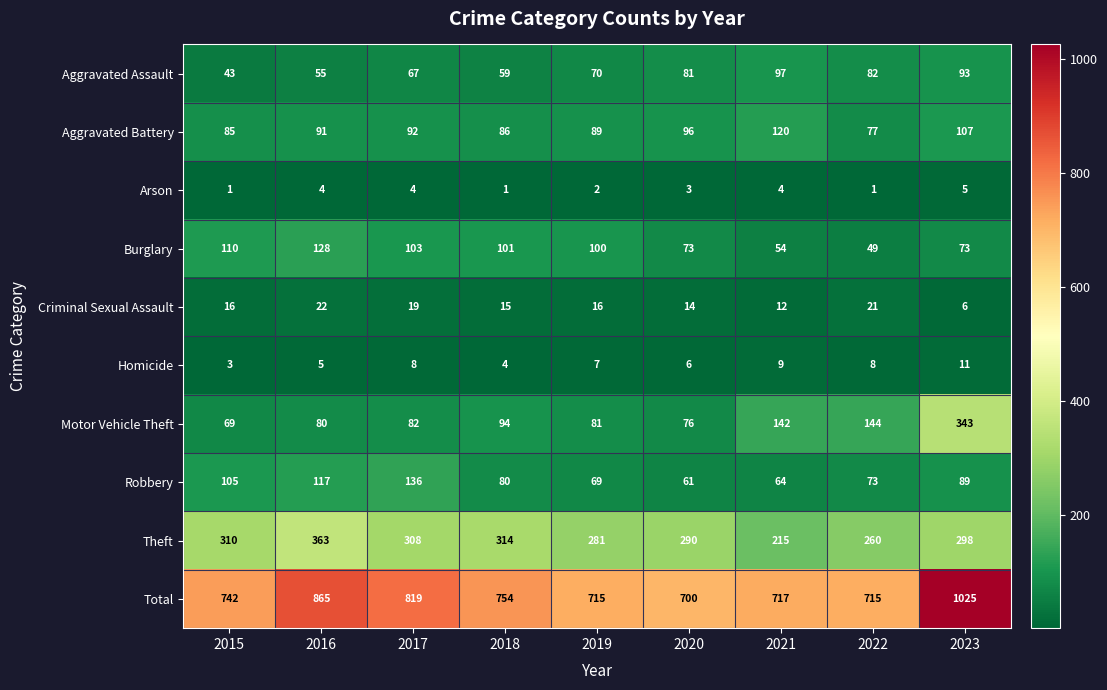

Where is Robbery nearest to the value 98?

2015